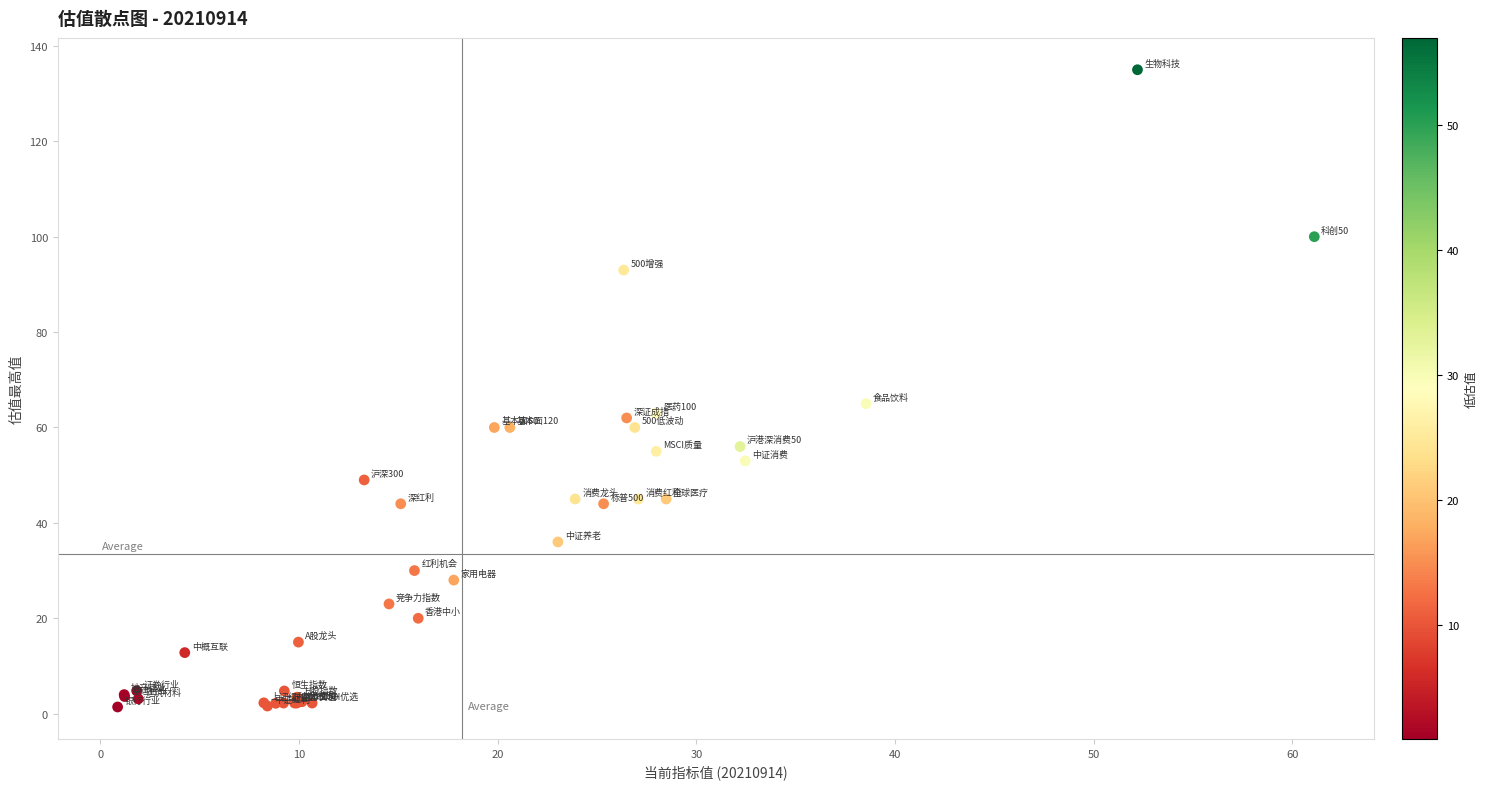

What Y value in the scatter plot is closest to 68?

65.0